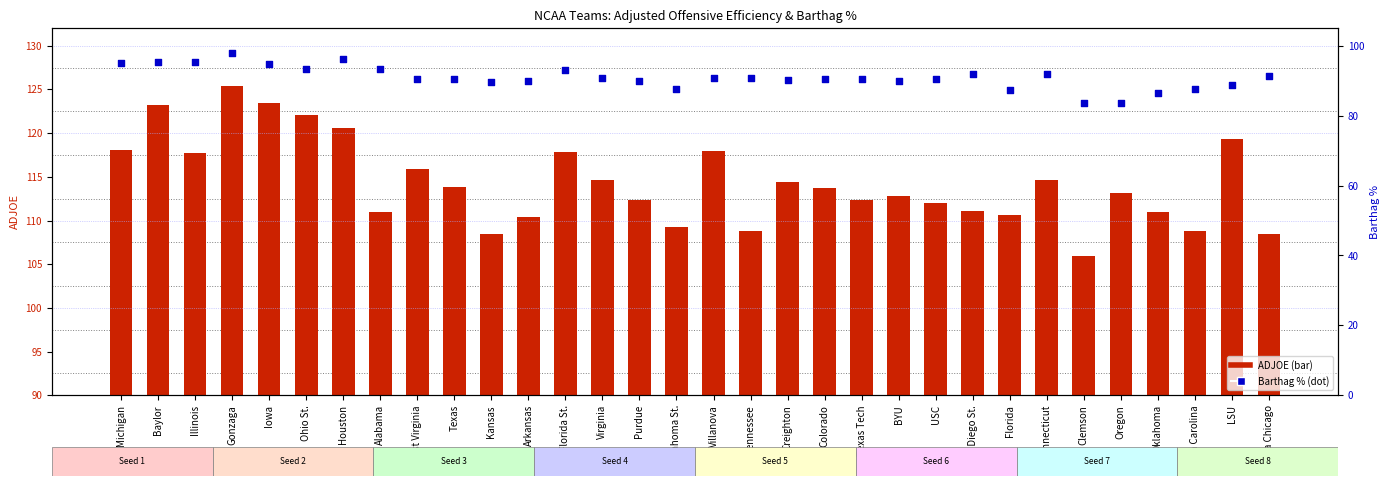

At which category is the sum across all series the highest?

Gonzaga